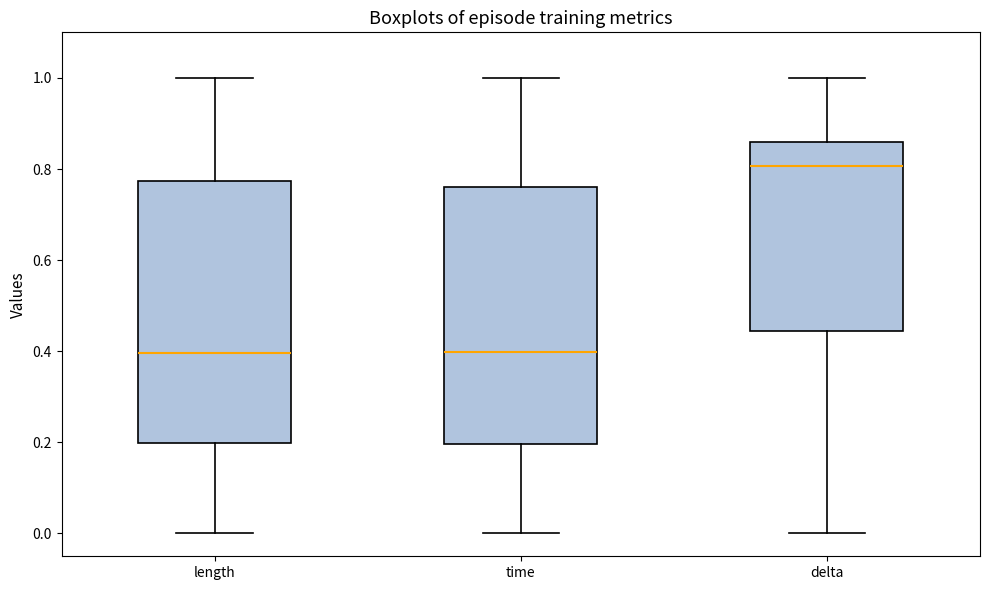

Reading left to right, transcribe this box plot: for each box, give where its median line is, the range the box spans, and where its two whiskers end, as read against the y-axis. The values are not printed on the chart, so give them approximately, as read against the axis.

length: median 0.40, box 0.20 to 0.78, whiskers 0.00 to 1.00
time: median 0.40, box 0.20 to 0.76, whiskers 0.00 to 1.00
delta: median 0.80, box 0.44 to 0.86, whiskers 0.00 to 1.00